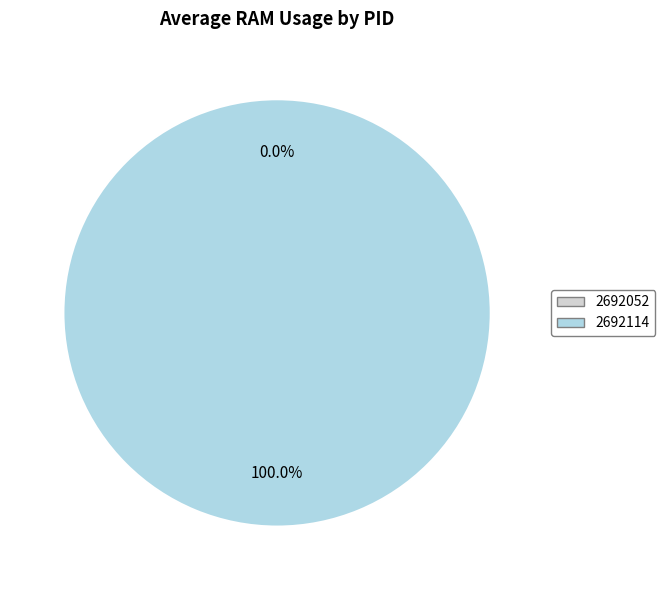

What percentage is the 2692114 slice, to the nearest percent?

100%